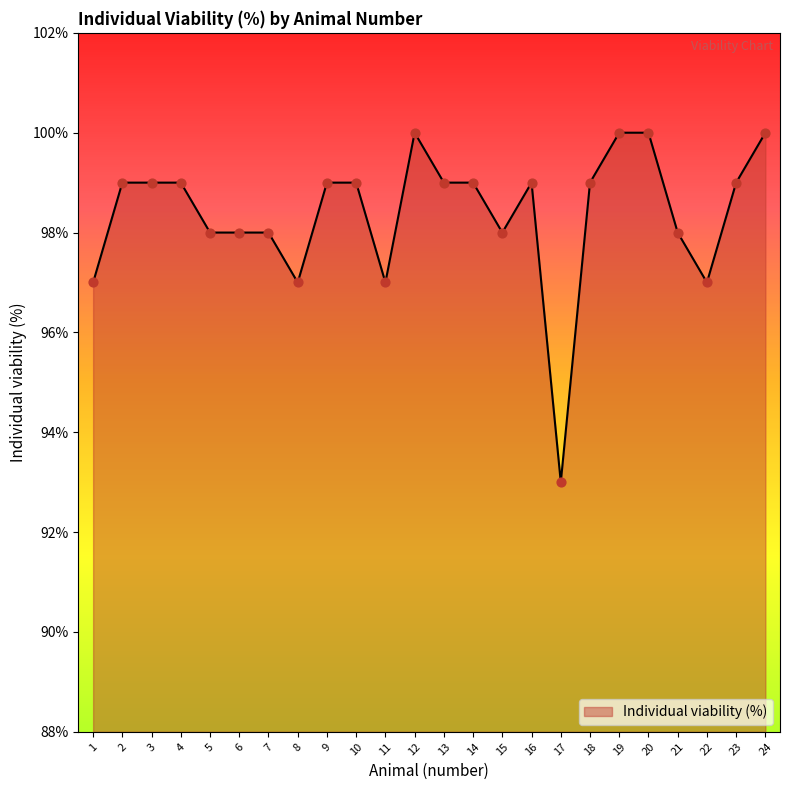

Approximately how many times larger is the value at 18 compared to 21?

1.0